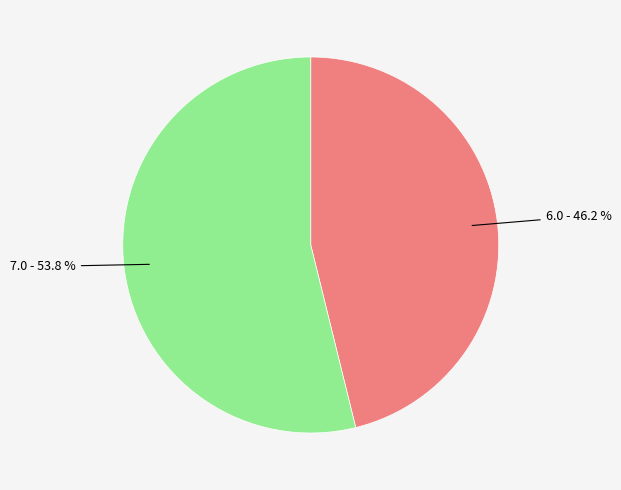

Does any single category account for the majority?

Yes